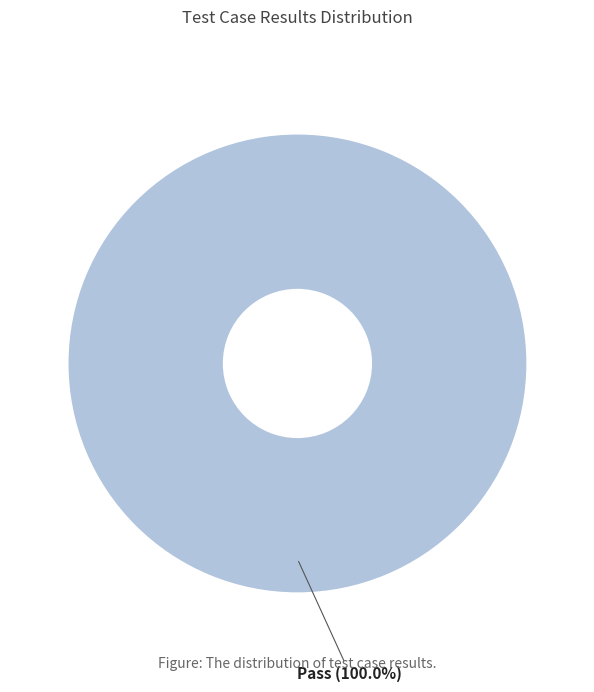

Which category accounts for the majority?

Pass